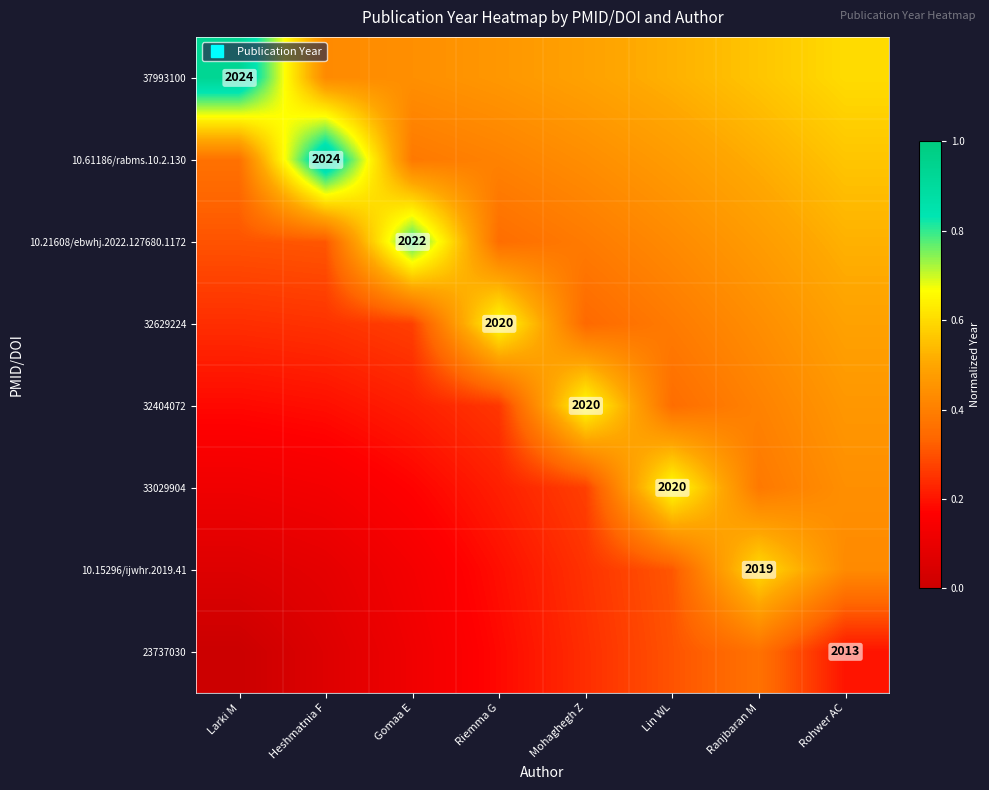

List the labels in order of 32404072 value, largest first.

Mohaghegh Z, Rohwer AC, Ranjbaran M, Lin WL, Riemma G, Gomaa E, Heshmatnia F, Larki M